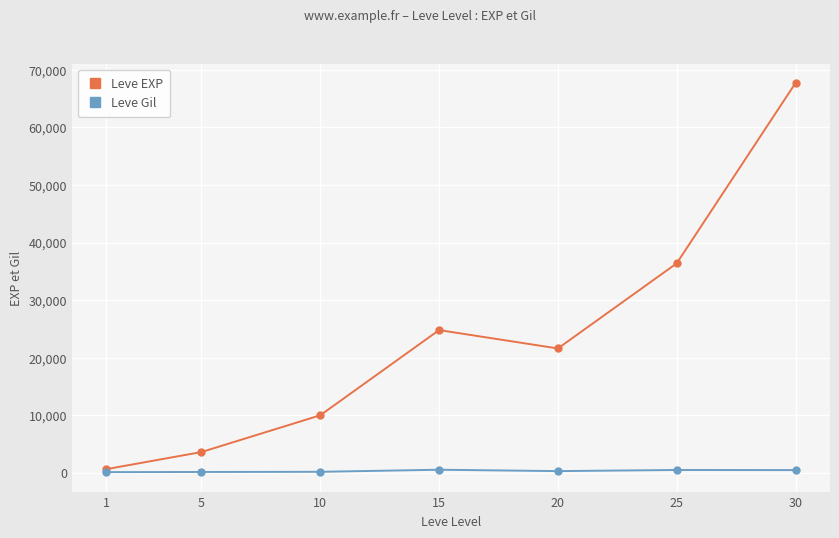

The value of Leve EXP at 20 is 6521. True or false?

False